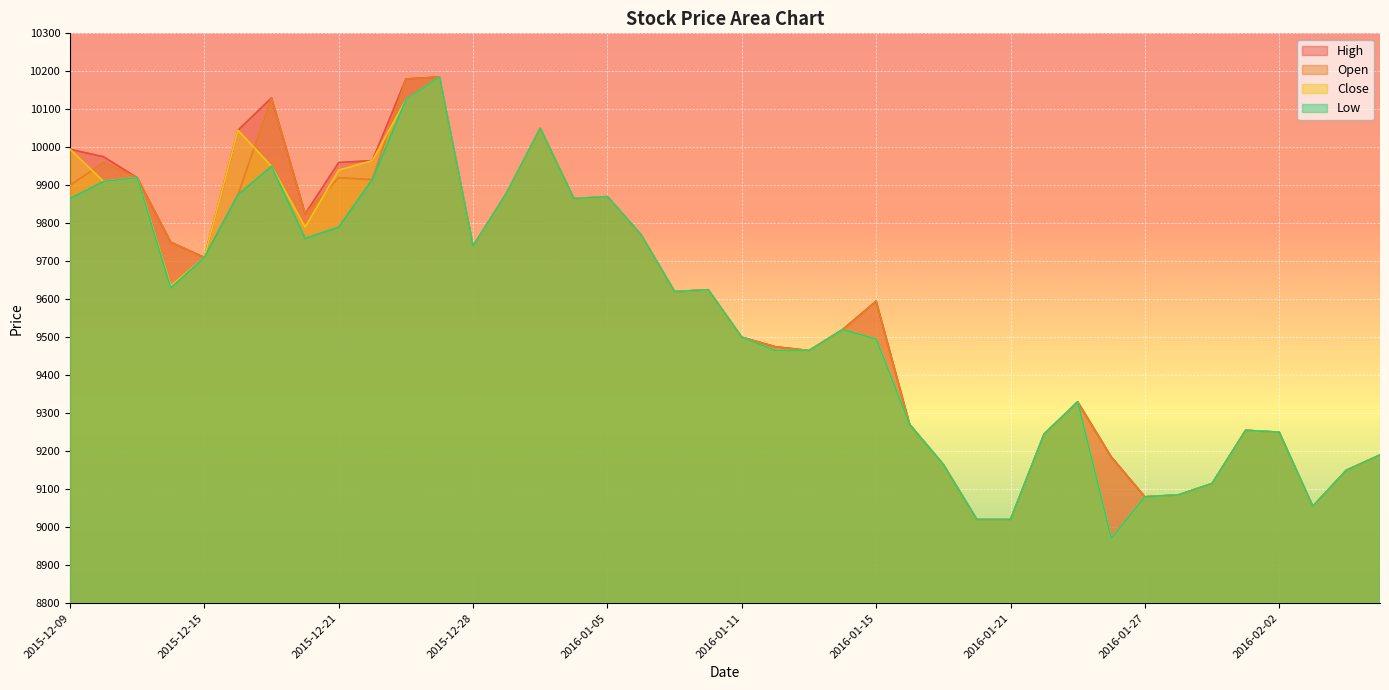

Which series changed the most between 2016-01-21 and 2016-01-29?

High